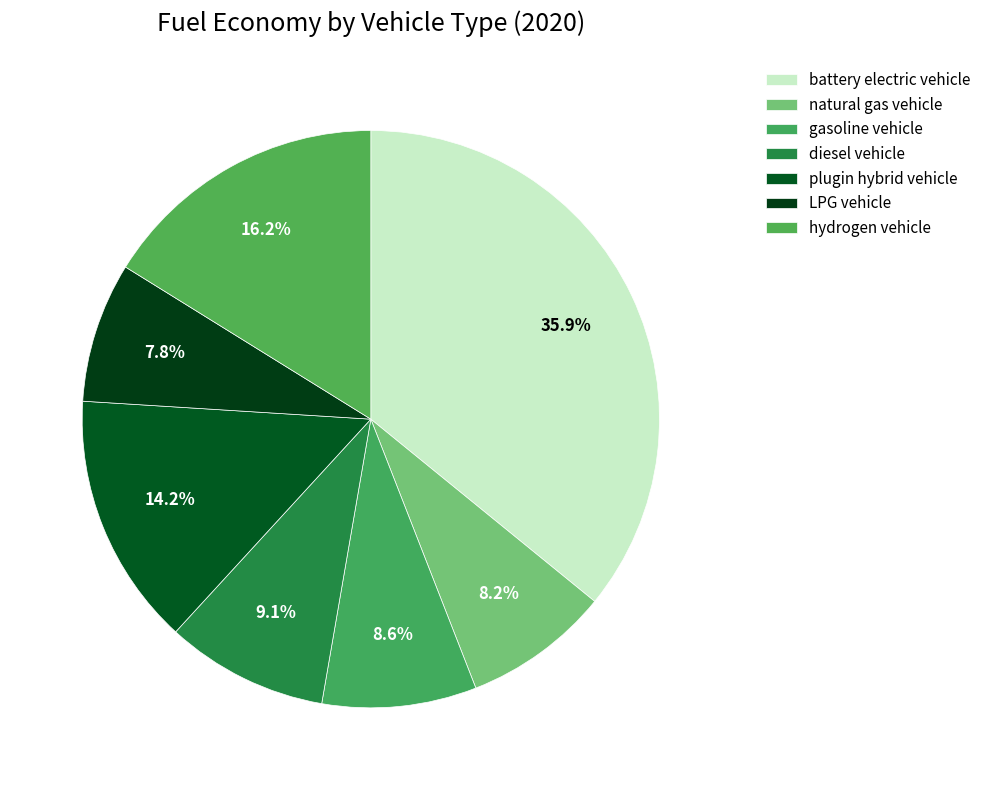

Is there a majority slice in this chart?

No